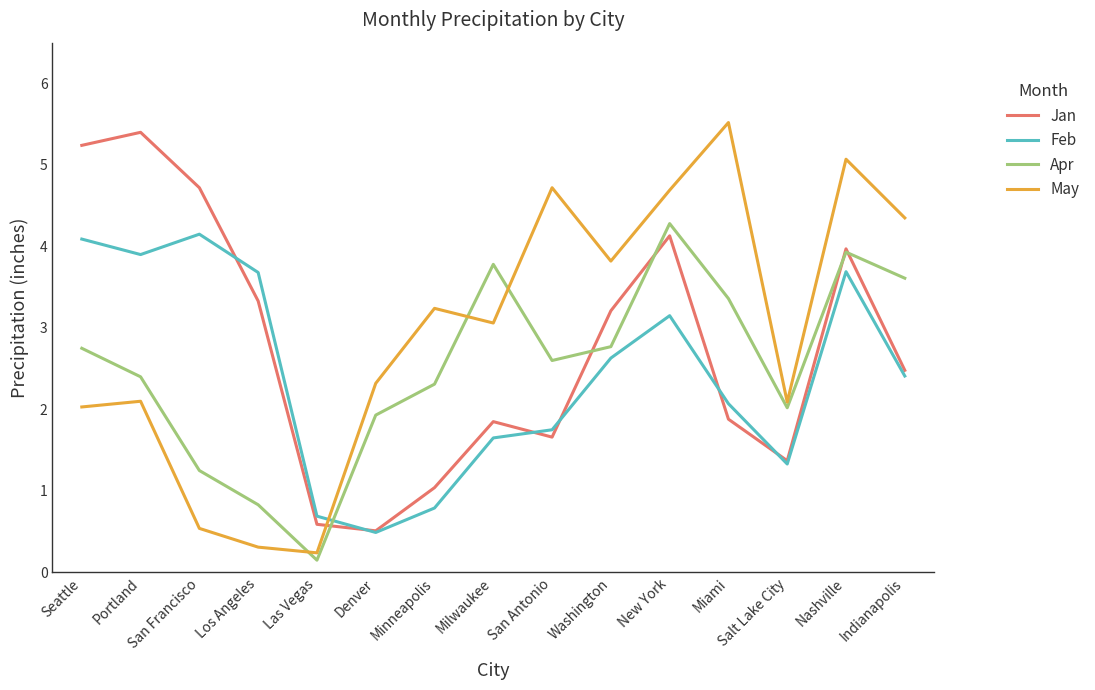

True or false: Feb has more than 0 points higher than both neighbors.

True